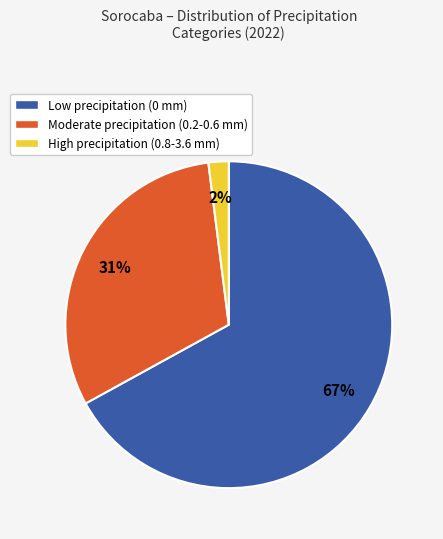

How many slices are in this pie chart?

3